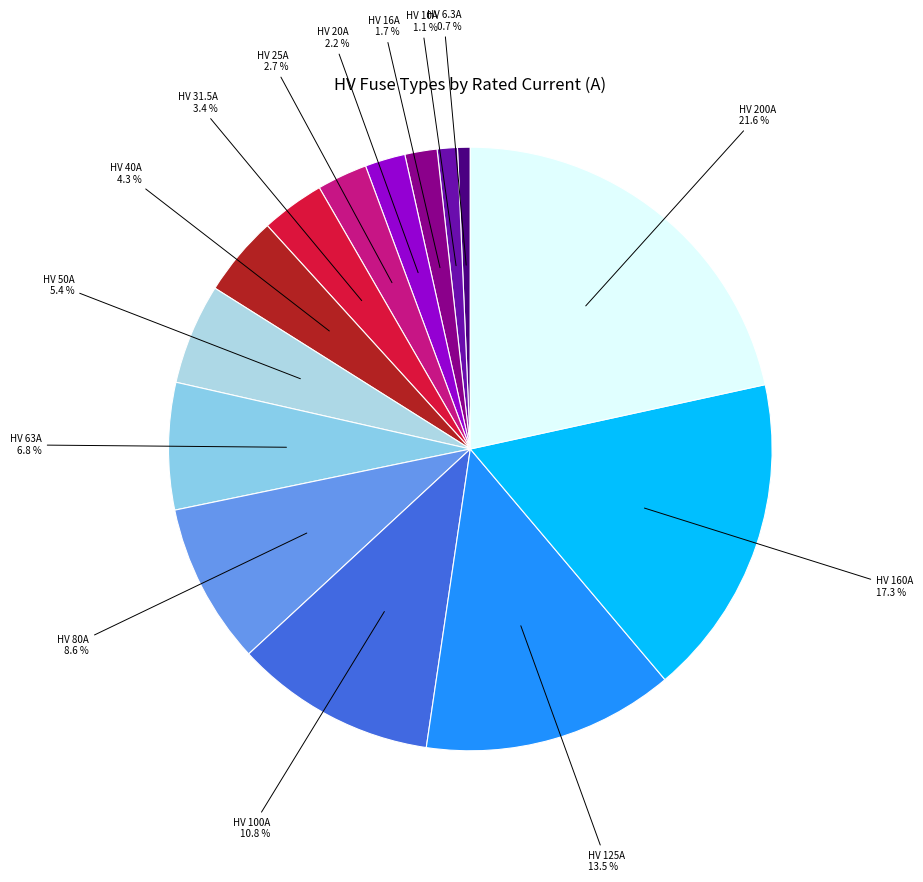

To the nearest percent, what is the difference between the largest and smallest slice percentages?

21%